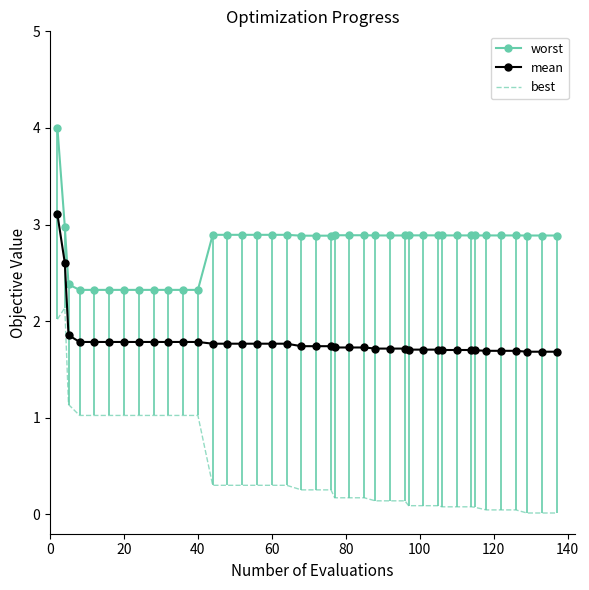

What is the greatest value displayed?

4.0